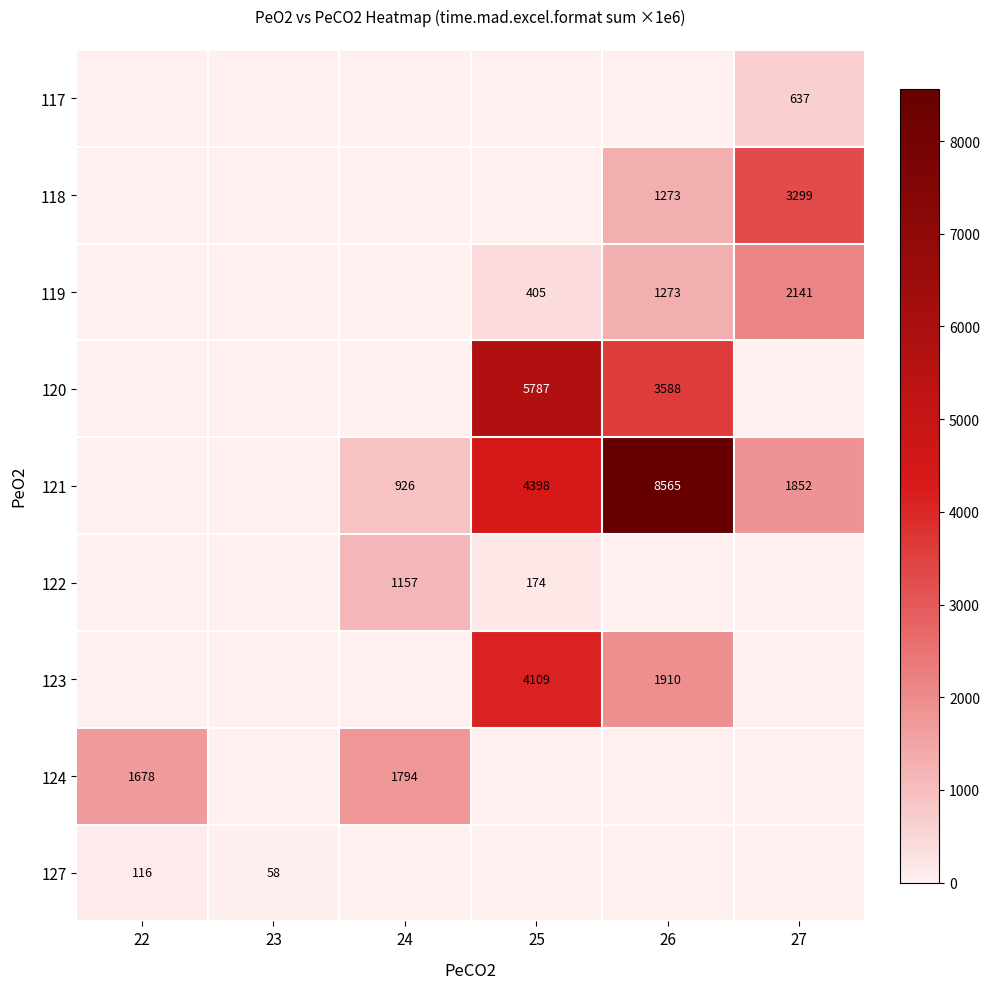

Which has a higher value, 22 or 23?

22